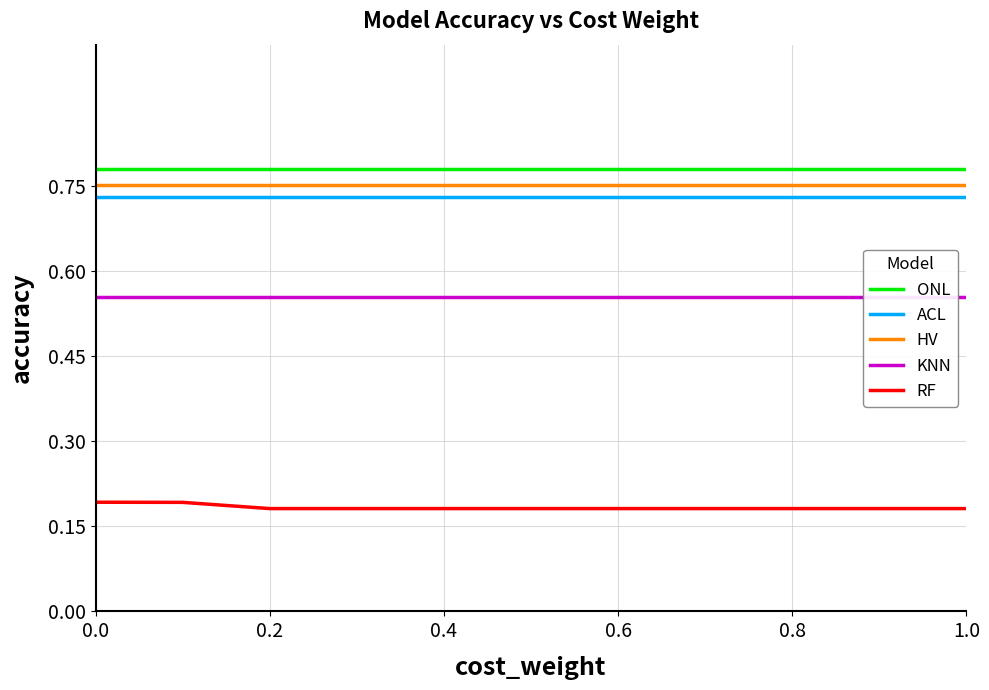

What is the greatest value displayed?

0.8